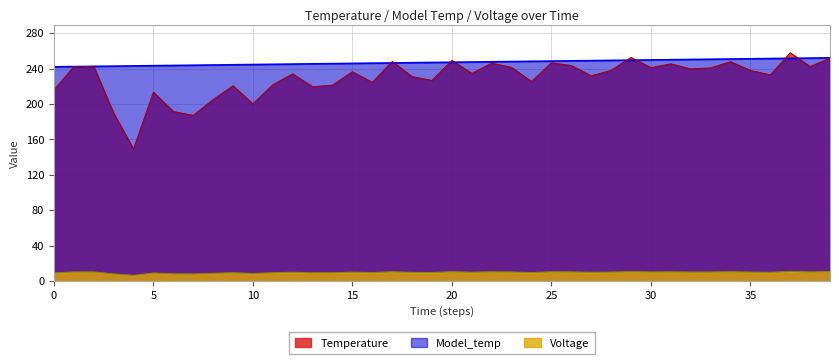

At which label does Temperature reach its peak?

37